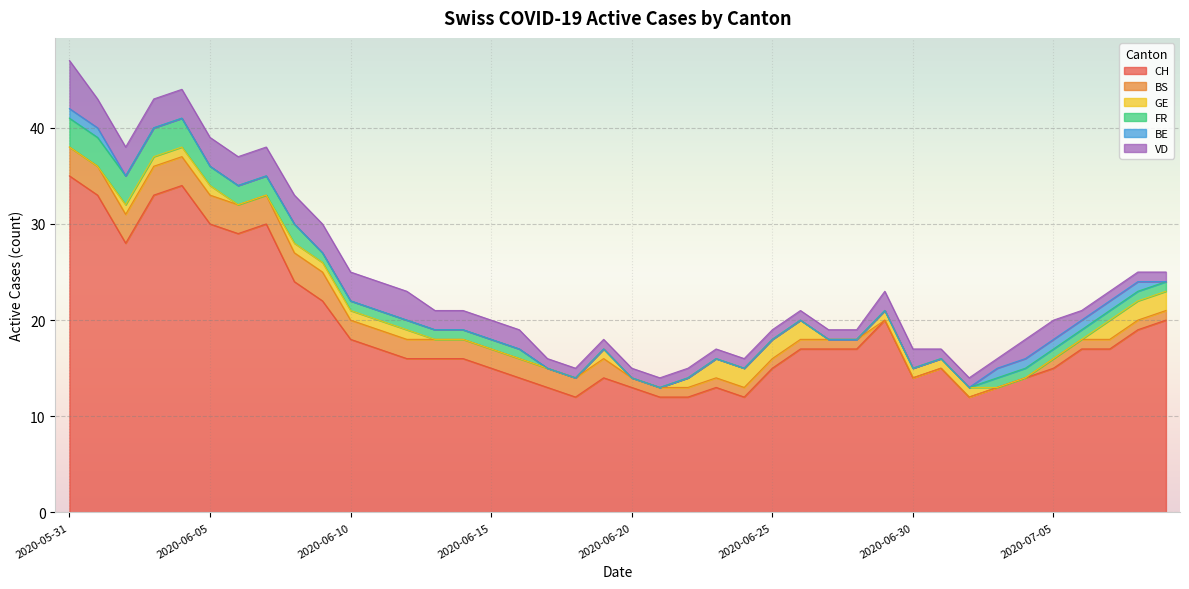

Which series has the largest total across all categories?

CH